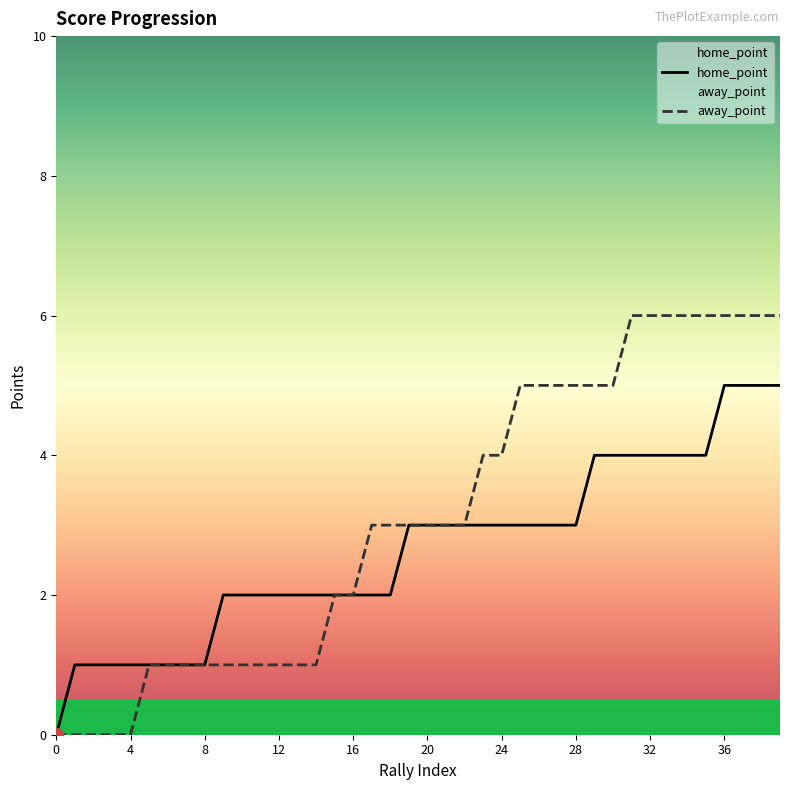

List the labels in order of away_point value, largest first.

31, 32, 33, 34, 35, 36, 37, 38, 39, 25, 26, 27, 28, 29, 30, 23, 24, 17, 18, 19, 20, 21, 22, 15, 16, 5, 6, 7, 8, 9, 10, 11, 12, 13, 14, 0, 1, 2, 3, 4